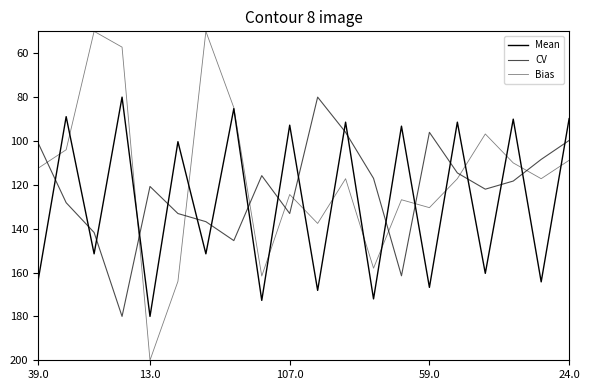

Which series ends up on top after the final intersection of Bias and CV?

Bias